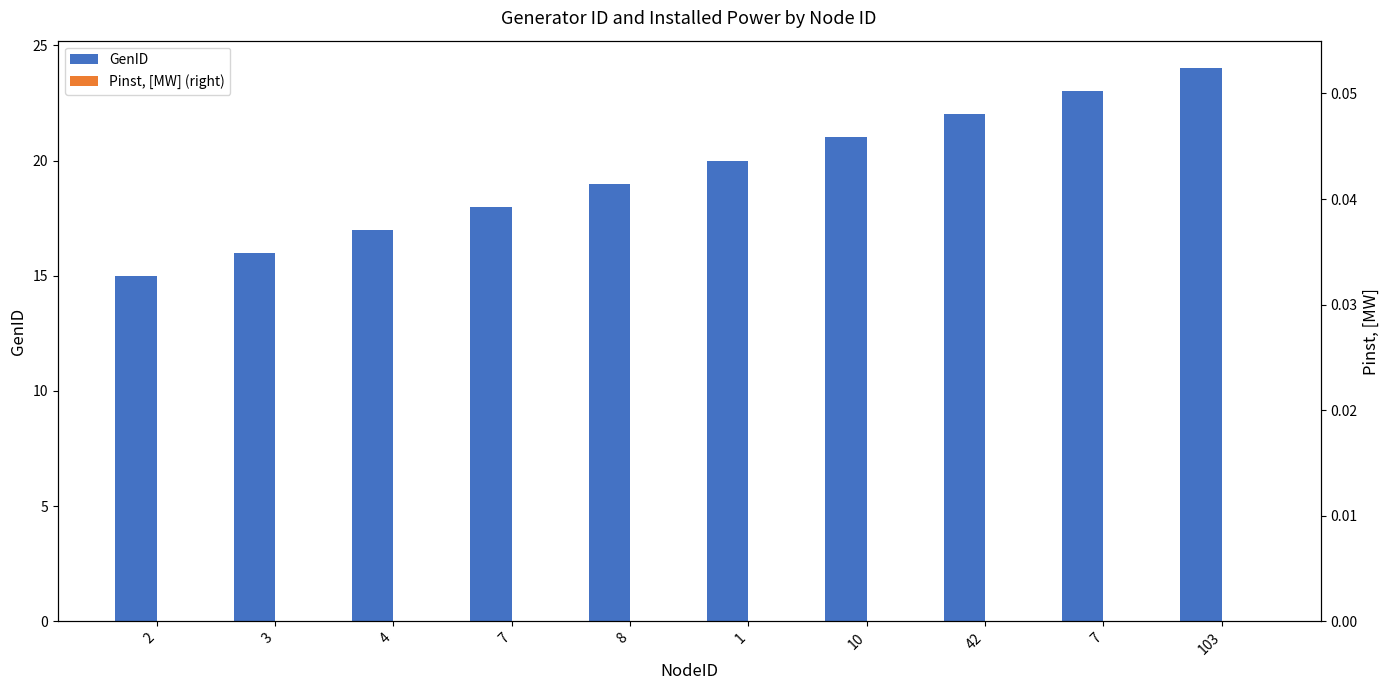

Which series has the largest total across all categories?

GenID